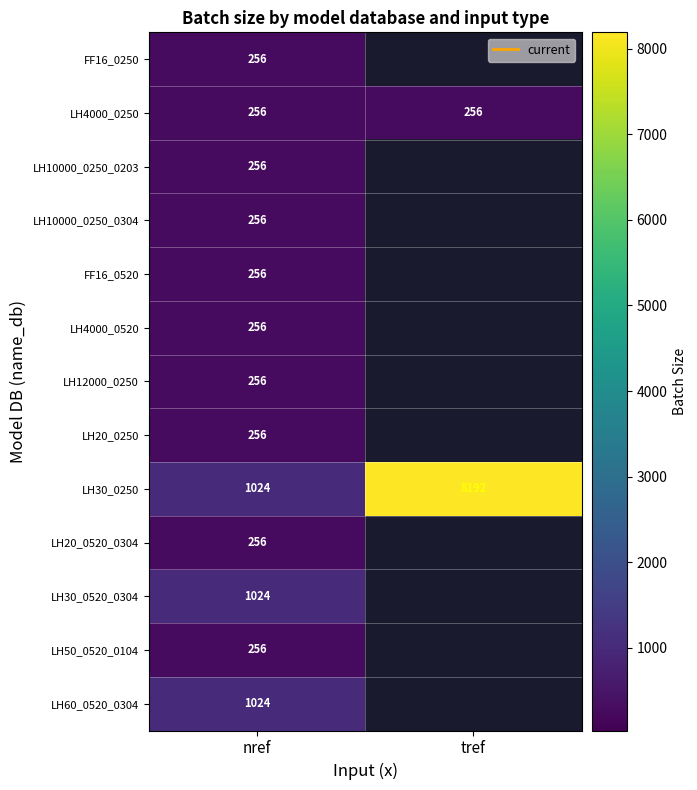

What is the total value across all series at nref?

5632